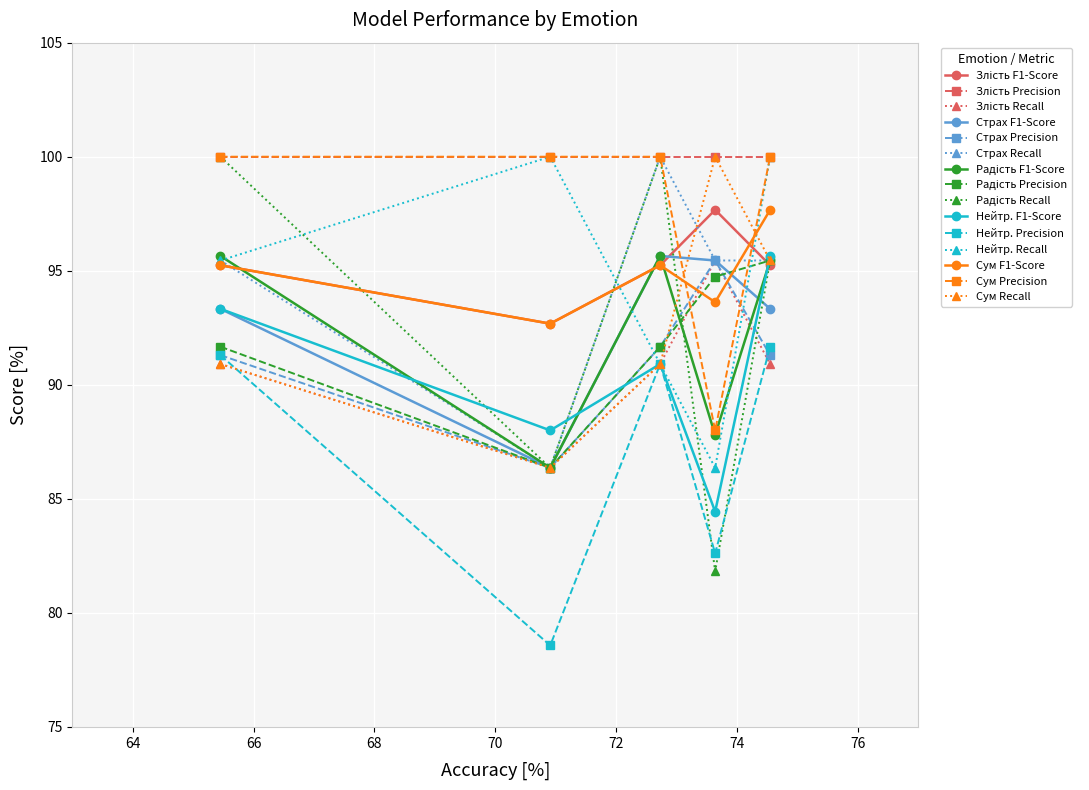

What is the smallest value displayed?

78.6